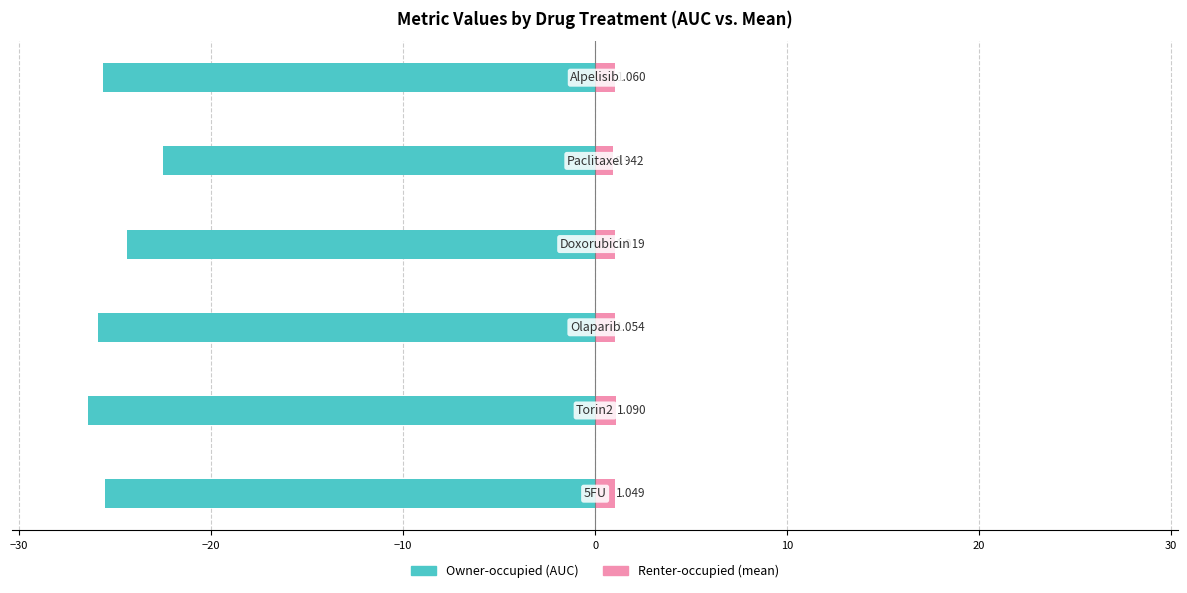

What is the average value of the Owner-occupied (AUC) series?

-25.0